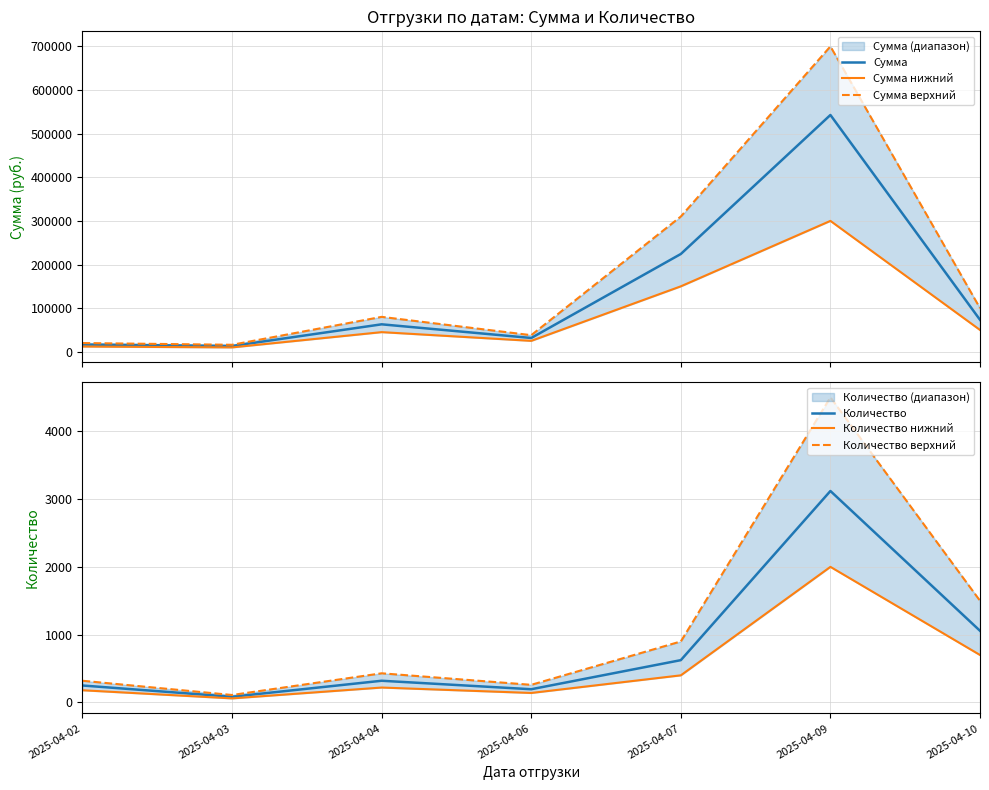

Is the value of Сумма нижний at 2025-04-09 greater than the value of Количество нижний at 2025-04-09?

Yes